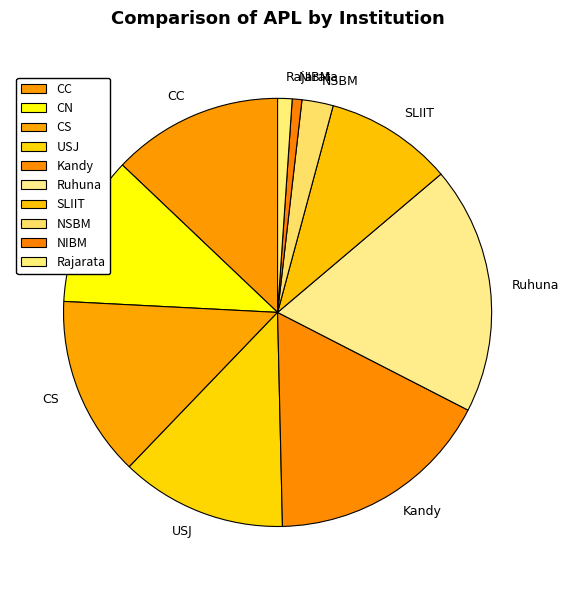

Approximately how many times larger is the value at USJ compared to CS?

0.9